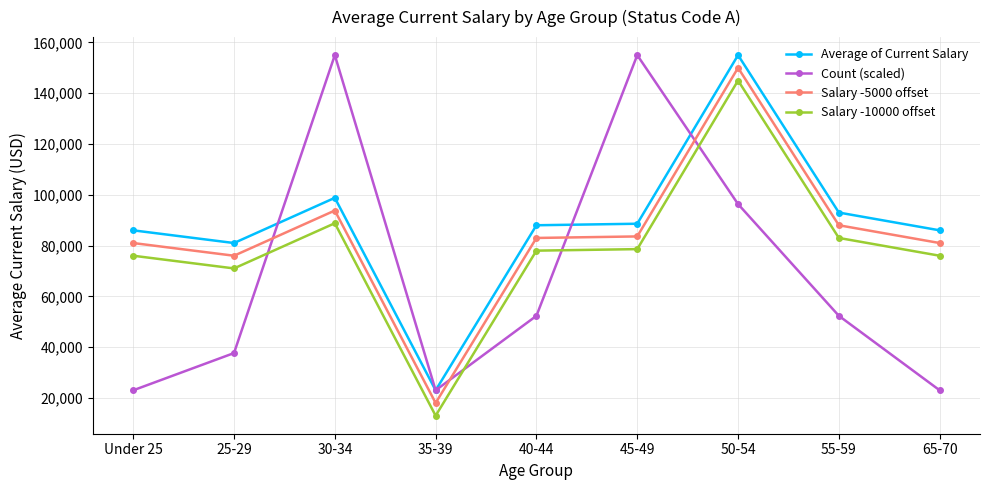

List the series in order of their overall mean, highest first.

Average of Current Salary, Salary -5000 offset, Salary -10000 offset, Count (scaled)